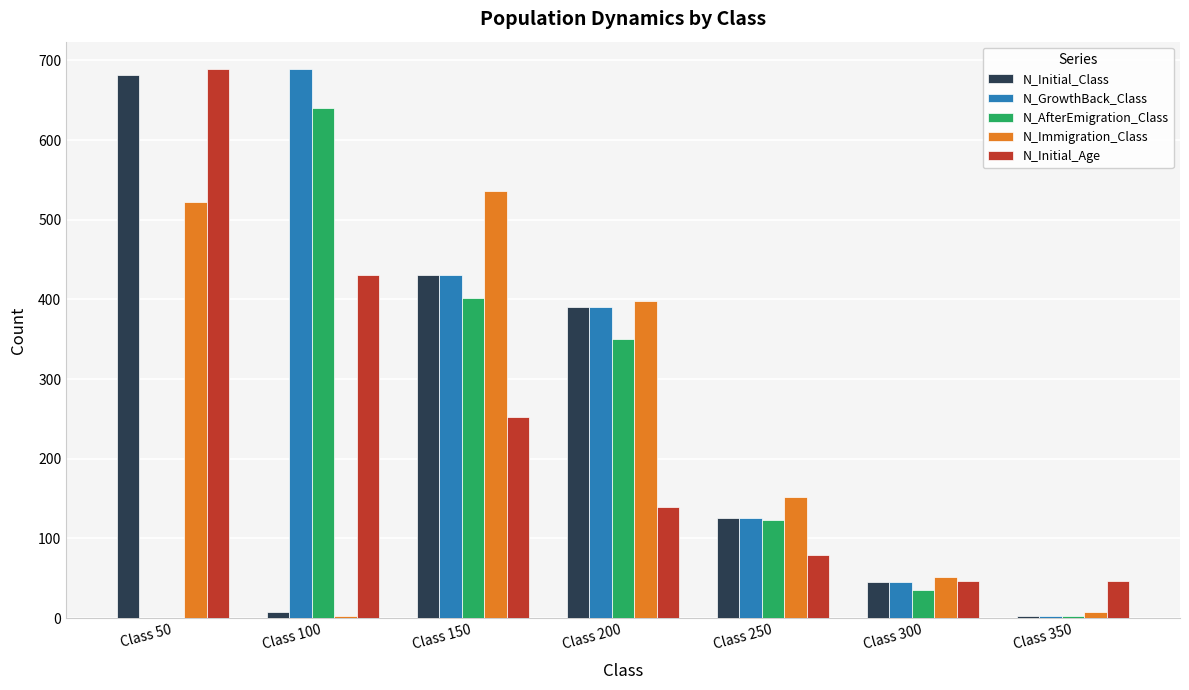

Which category has the highest value in the N_GrowthBack_Class series?

Class 100